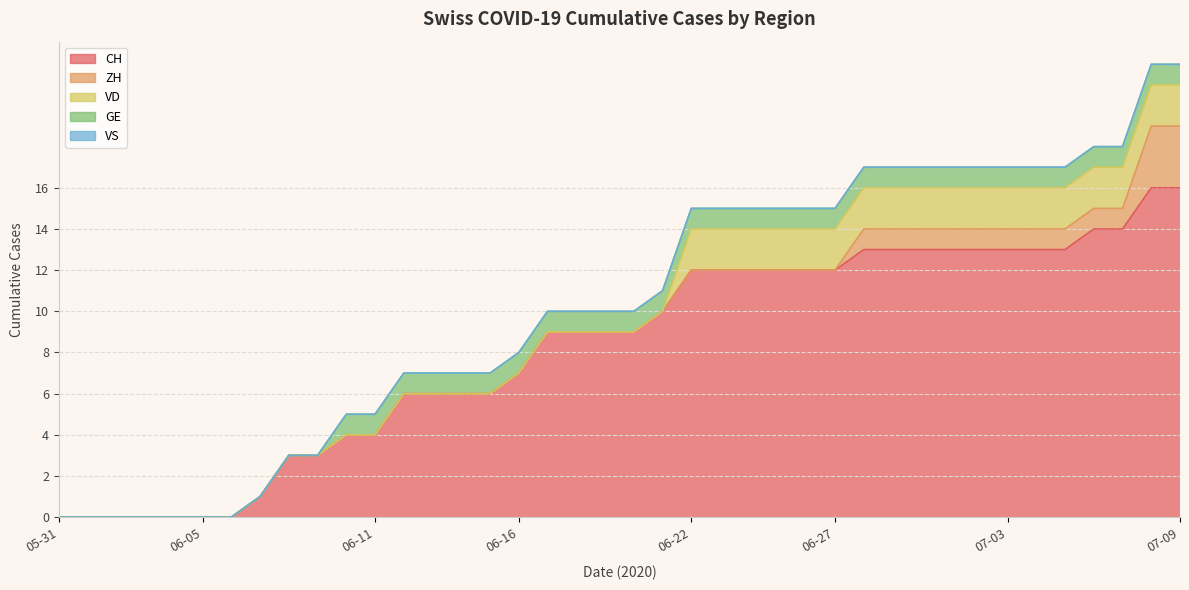

Which series has the largest total across all categories?

CH